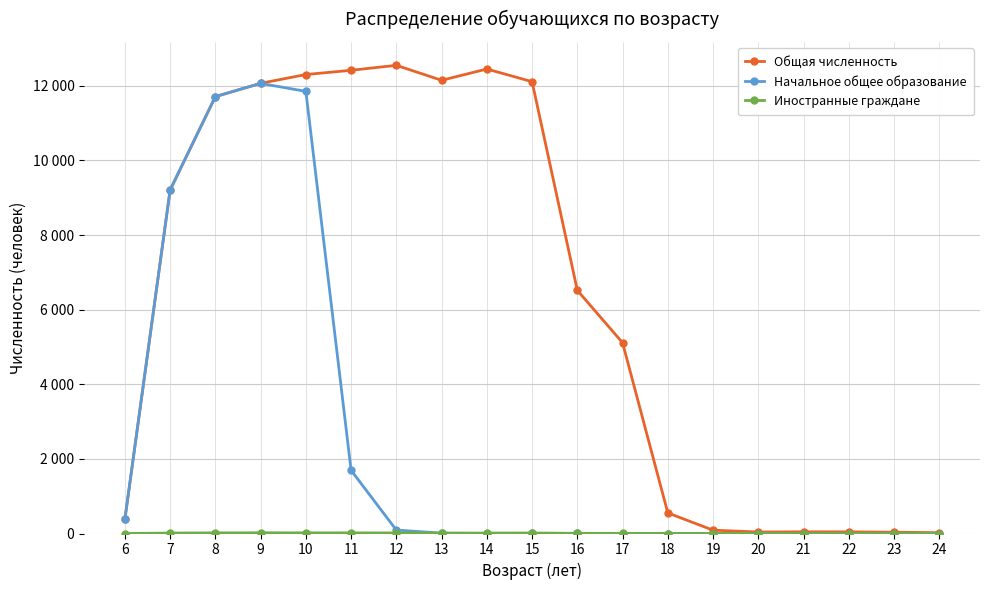

What are all the series names shown in the legend?

Общая численность, Начальное общее образование, Иностранные граждане